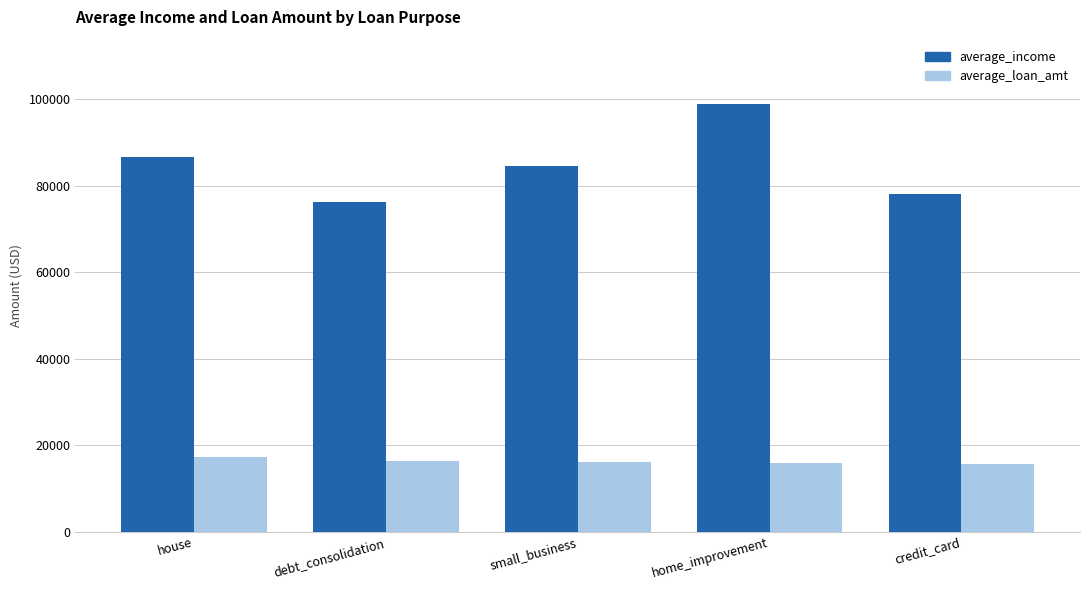

What is the value of the average_income bar at the 1st from the left?

86681.9